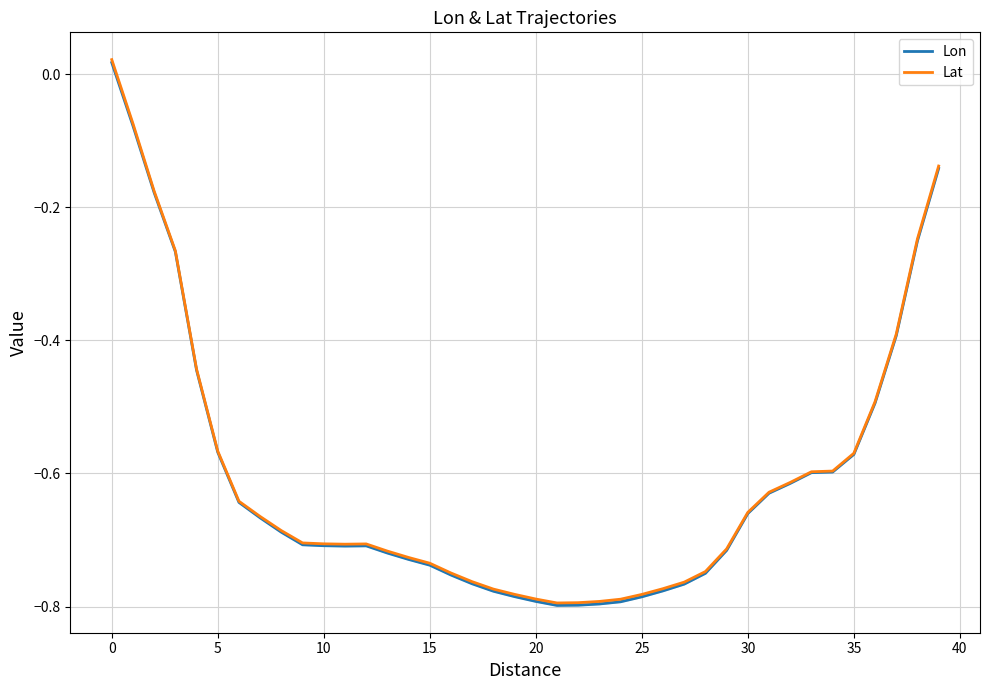

What is the difference between the maximum and second lowest values in the Lon series?

0.8